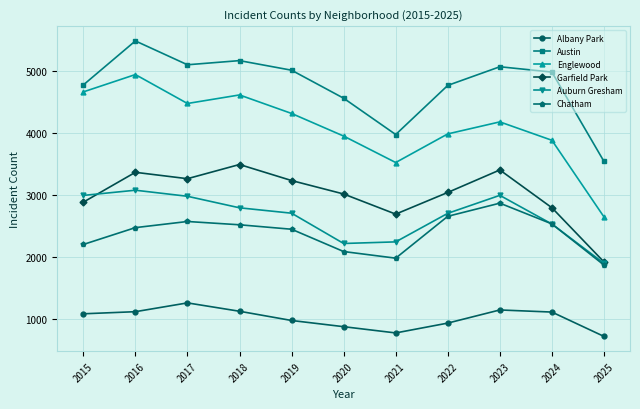

What is the value of the Chatham point at the 8th from the left?

2650